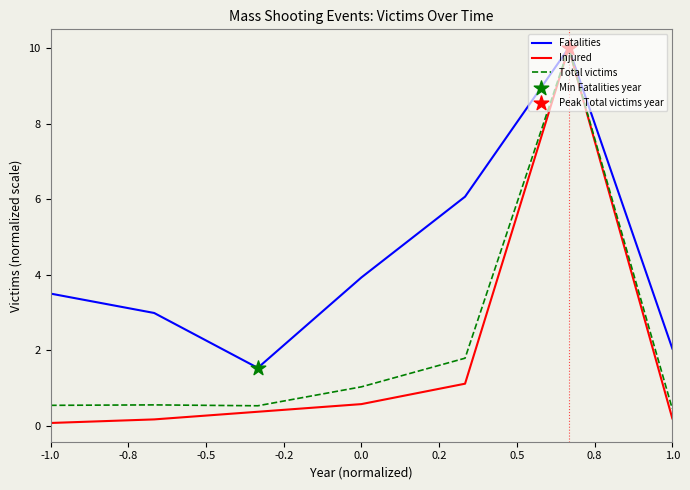

What is the greatest value displayed?

10.0